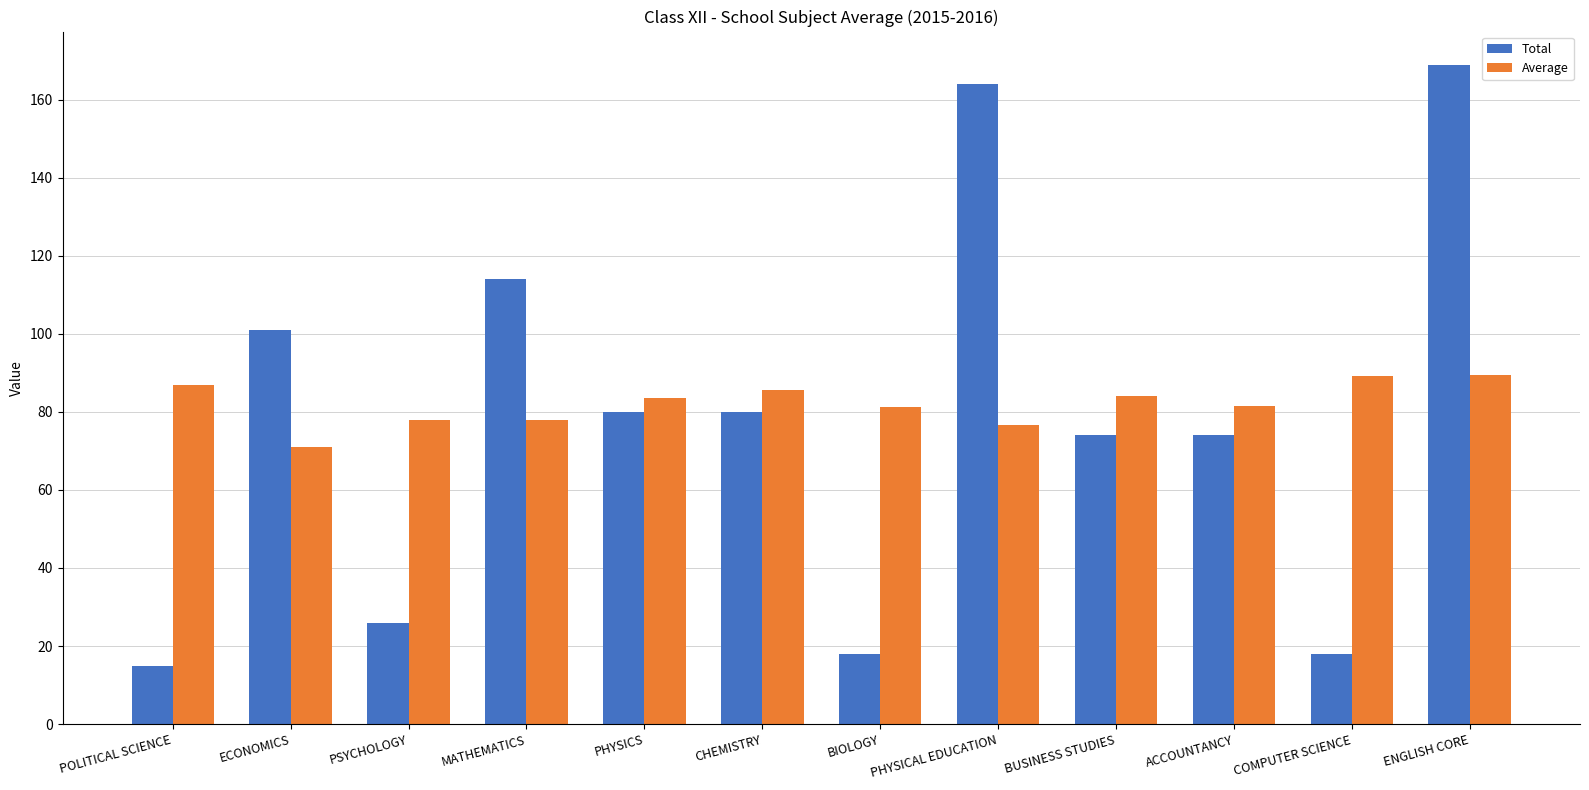

What is the total value across all series at ECONOMICS?

172.1